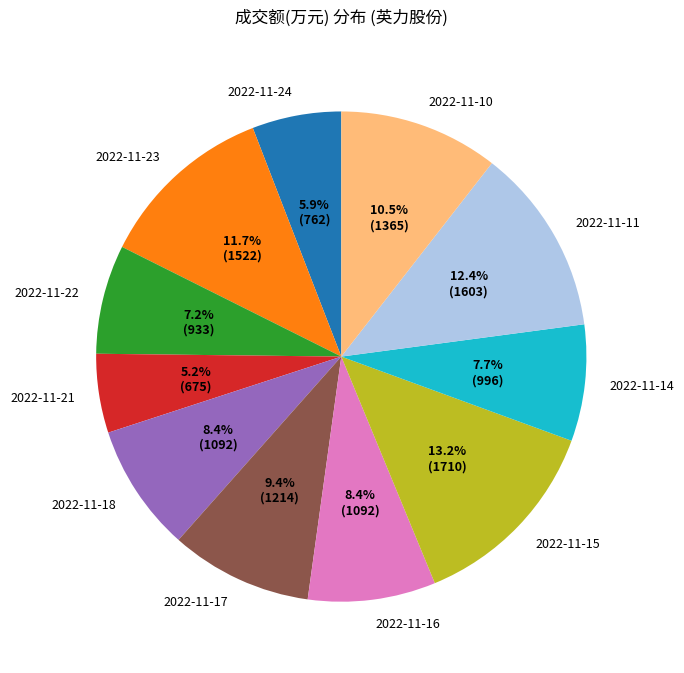

To the nearest percent, what is the average slice percentage?

9%